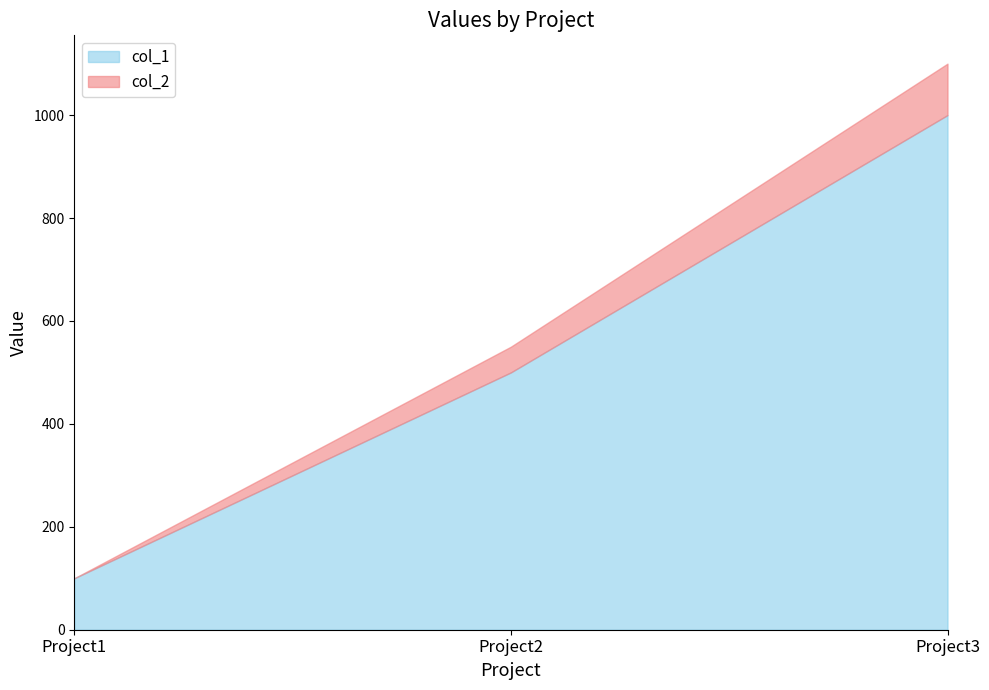

What are all the series names shown in the legend?

col_1, col_2